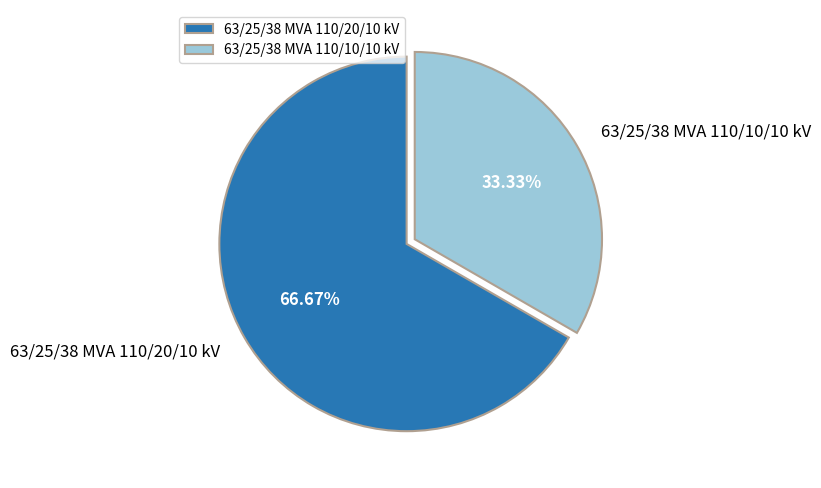

Is it true that 63/25/38 MVA 110/10/10 kV is 33% of the pie?

True